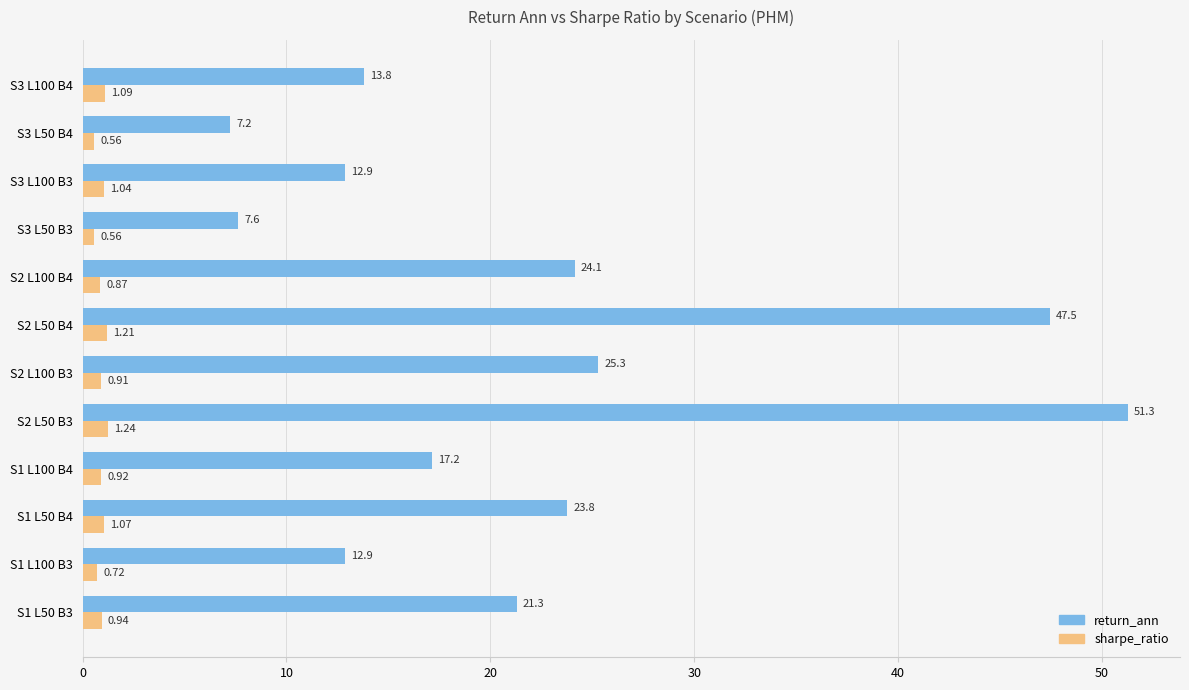

Rank the series by their average value, from lowest to highest.

sharpe_ratio, return_ann